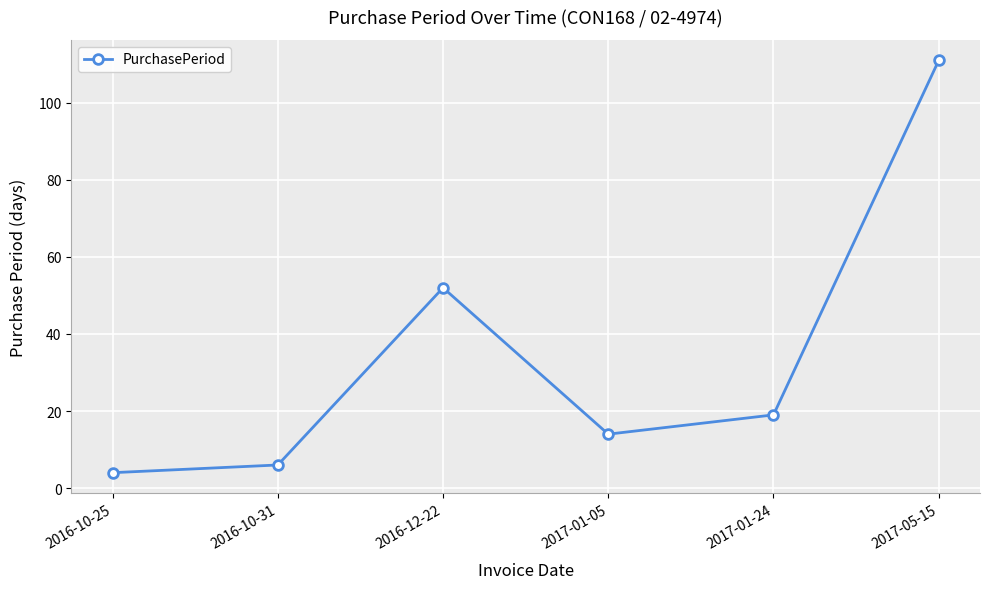

How many values are below 19?

3